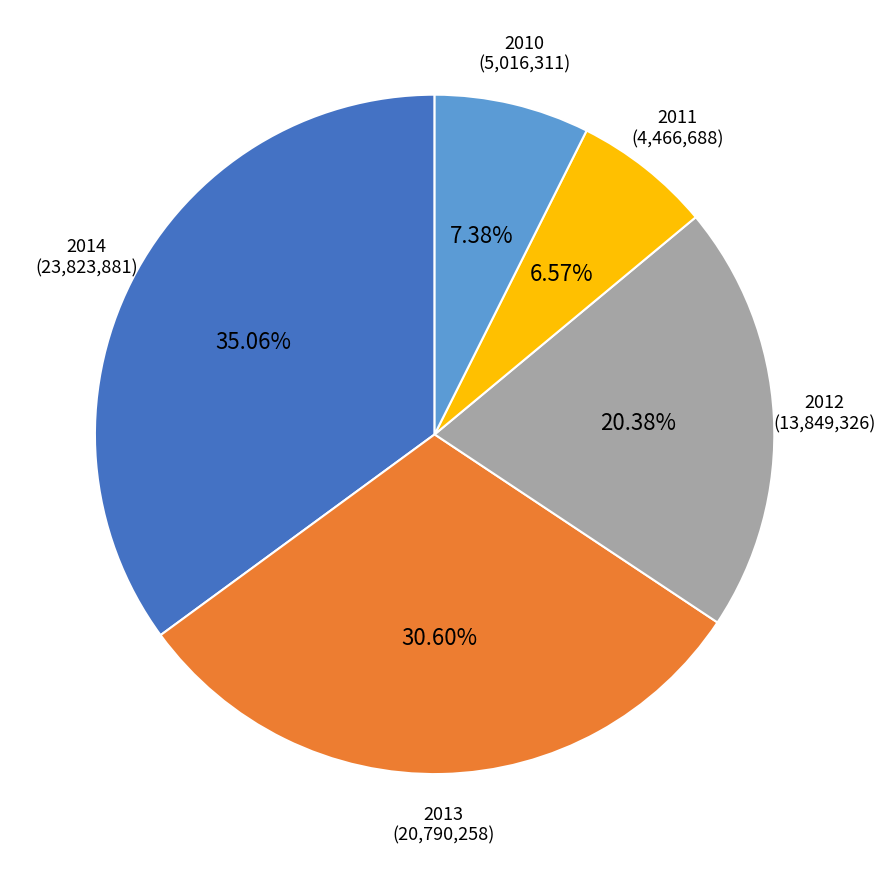

Is it true that 2010 is 7% of the pie?

True